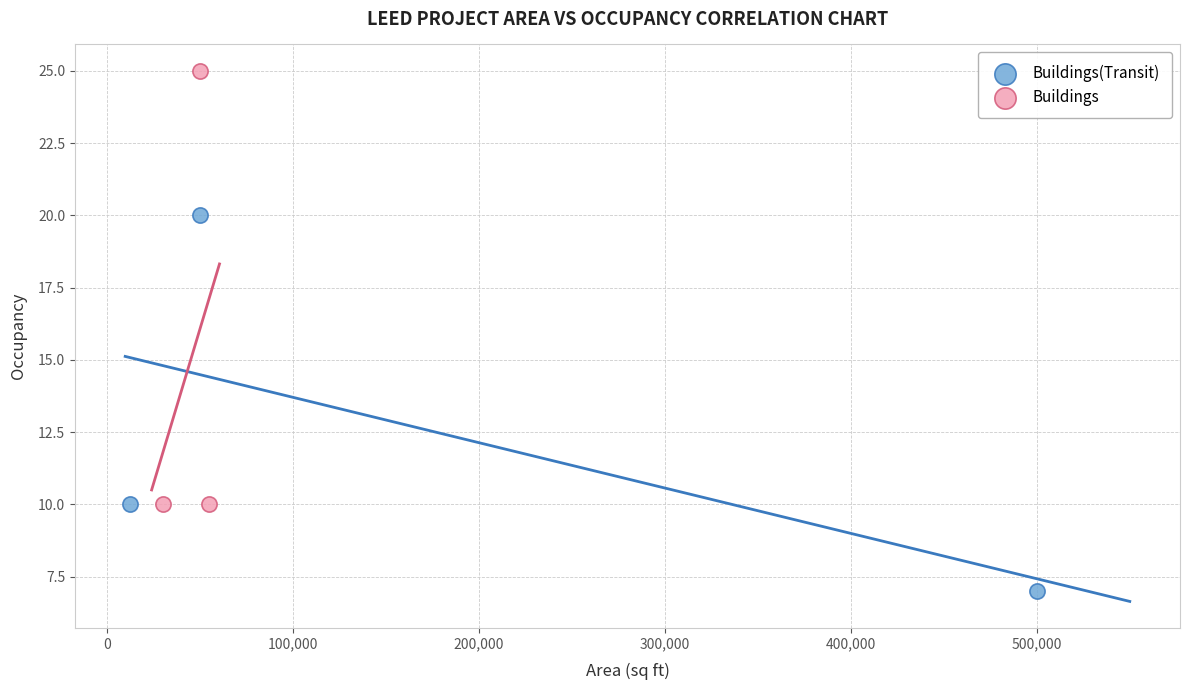

Which series reaches the maximum Y coordinate?

Buildings